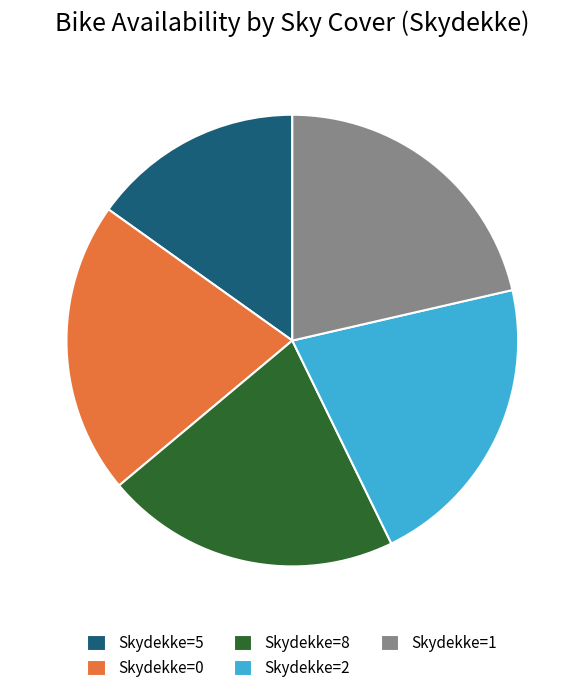

Do Skydekke=8 and Skydekke=1 together represent more than half of the pie?

No